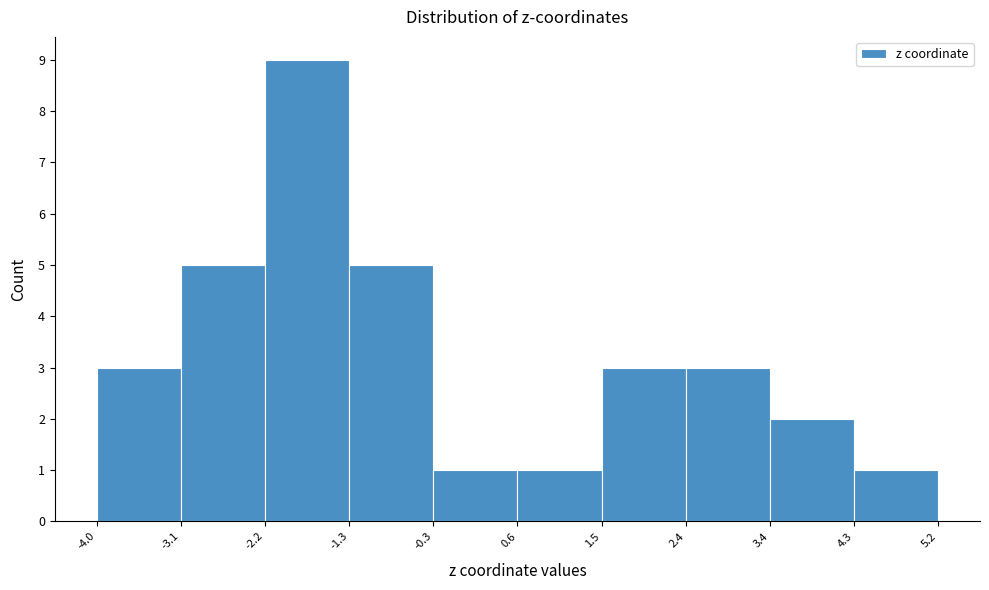

Reading left to right, transcribe this chart: for each bar, give the range it covers on the x-axis and its height. The values are not printed on the chart, so give them approximately, as read against the axis.

-4.0 to -3.1: 3
-3.1 to -2.2: 5
-2.2 to -1.3: 9
-1.3 to -0.3: 5
-0.3 to 0.6: 1
0.6 to 1.5: 1
1.5 to 2.4: 3
2.4 to 3.4: 3
3.4 to 4.3: 2
4.3 to 5.2: 1